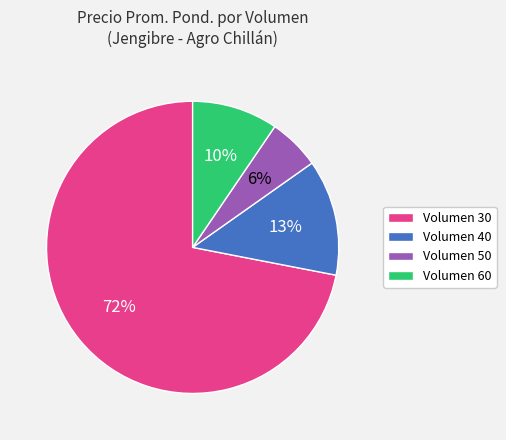

To the nearest percent, what is the combined percentage of Volumen 50 and Volumen 40?

19%